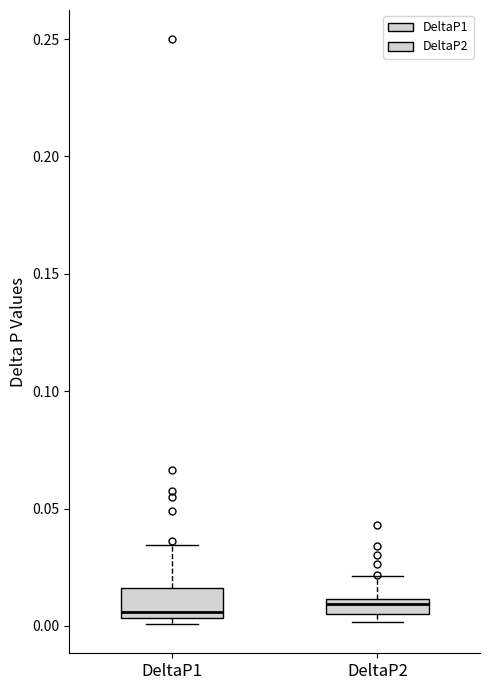

Comparing the boxes themselves (not the whiskers), which one is the tallest?

DeltaP1